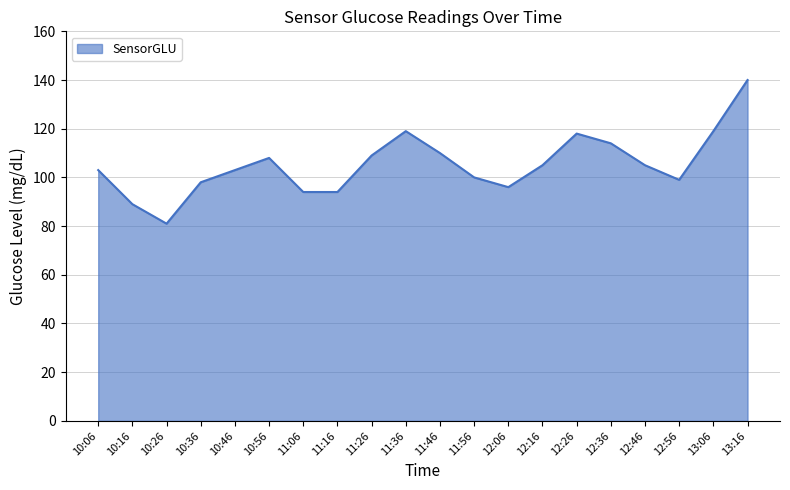

Which has a higher value, 11:36 or 12:06?

11:36